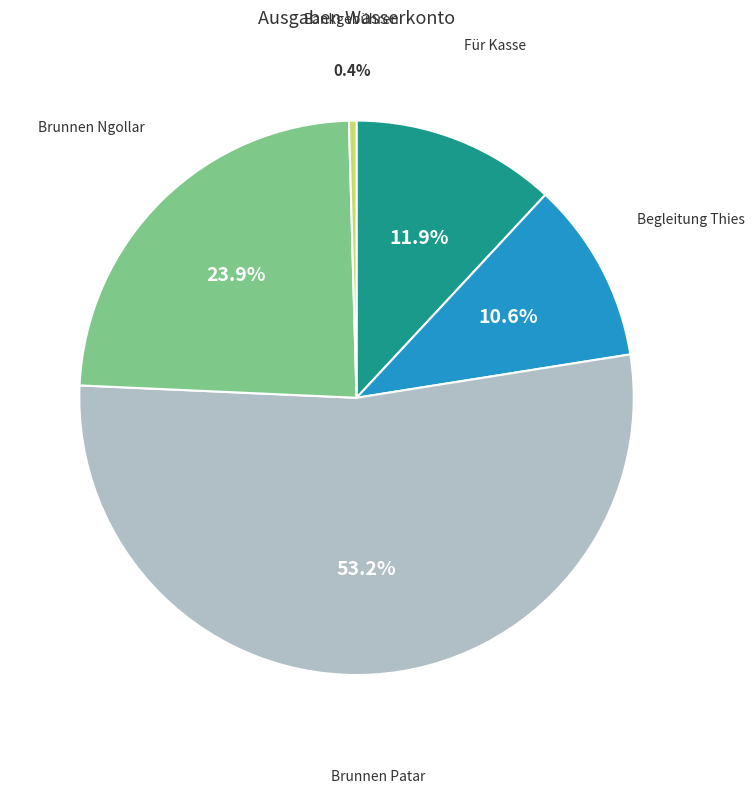

Which has a higher value, Für Kasse or Begleitung Thies?

Für Kasse